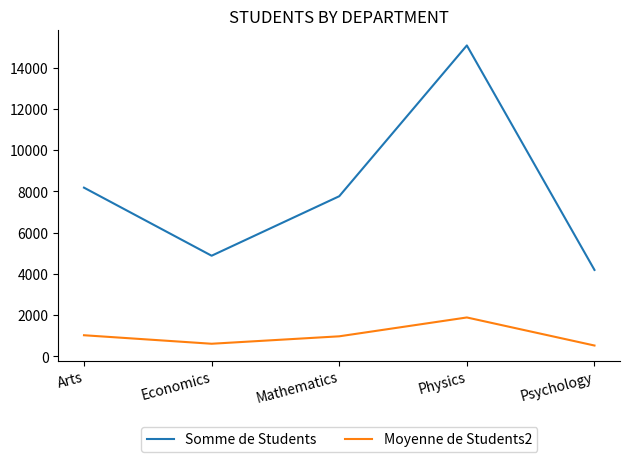

What is the difference between the second highest and minimum values in the Somme de Students series?

3989.0